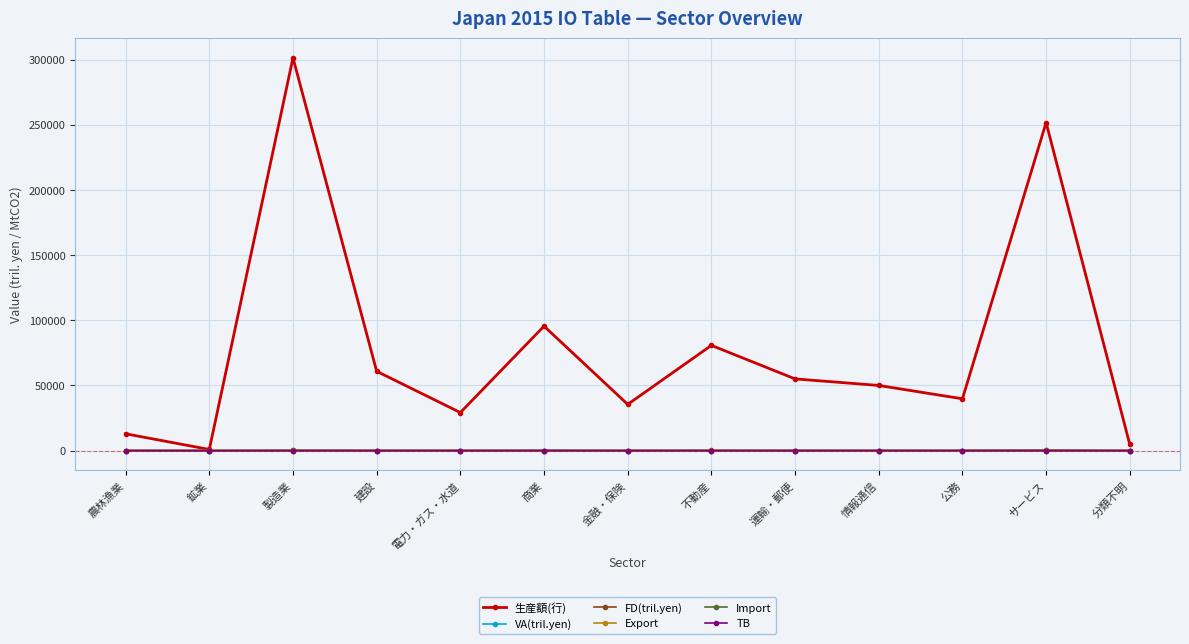

At how many categories does at least one series exceed 74614?

4